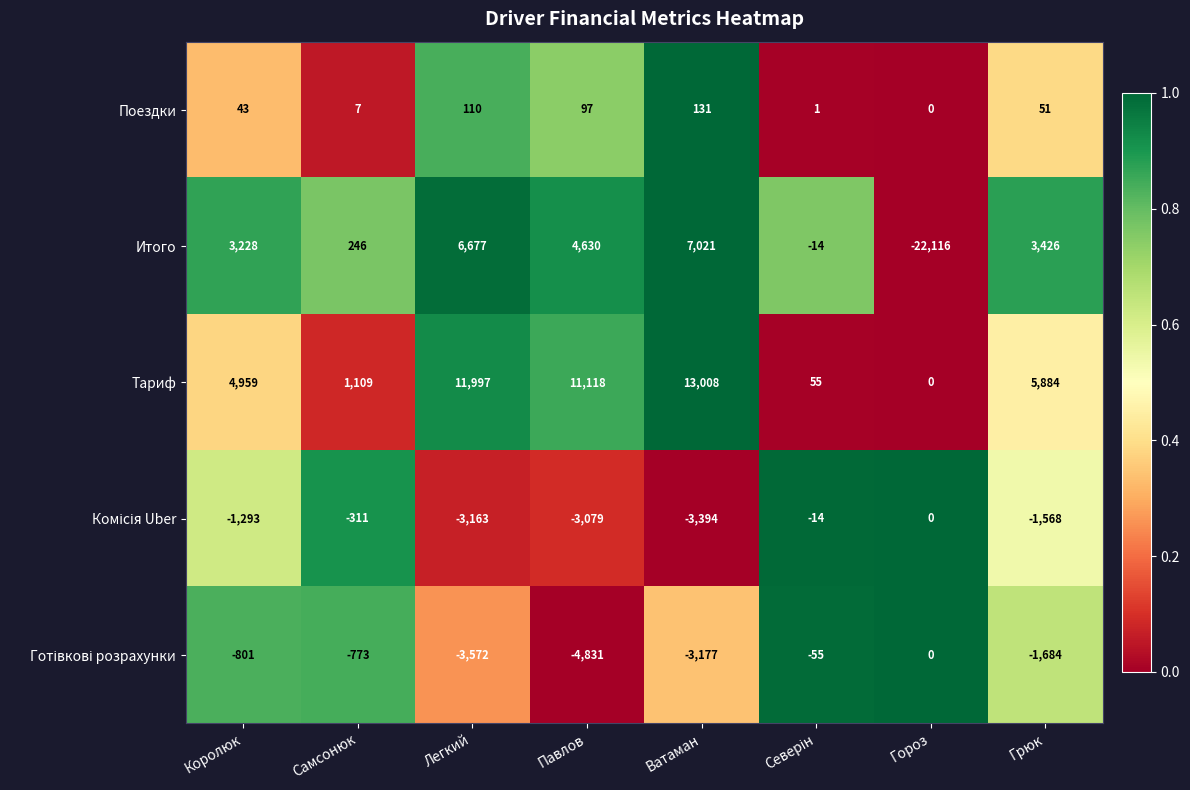

Between Ватаман and Гороз, which series saw the biggest shift?

Итого